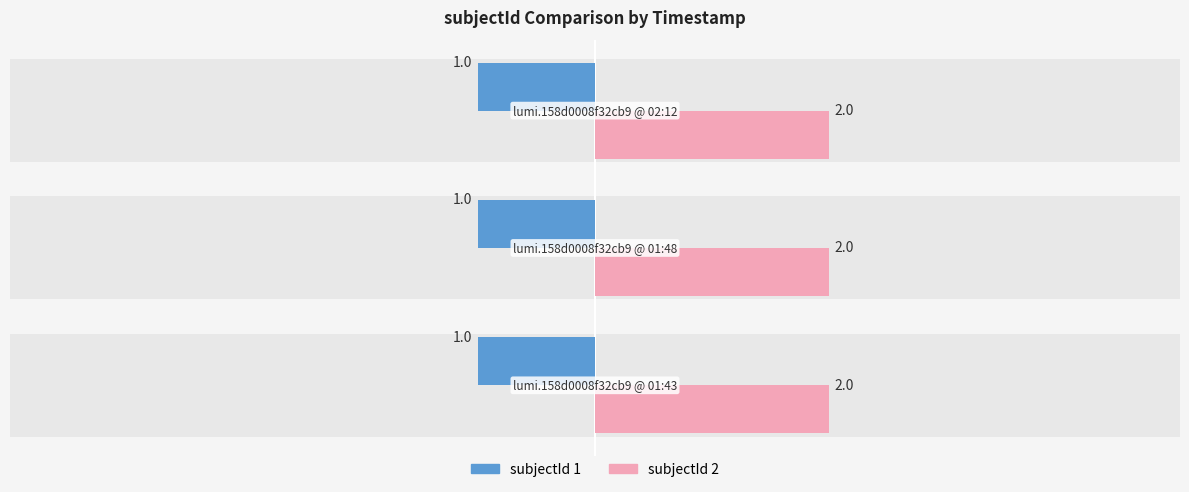

What is the value of the subjectId 2 bar at the 3rd from the left?

2